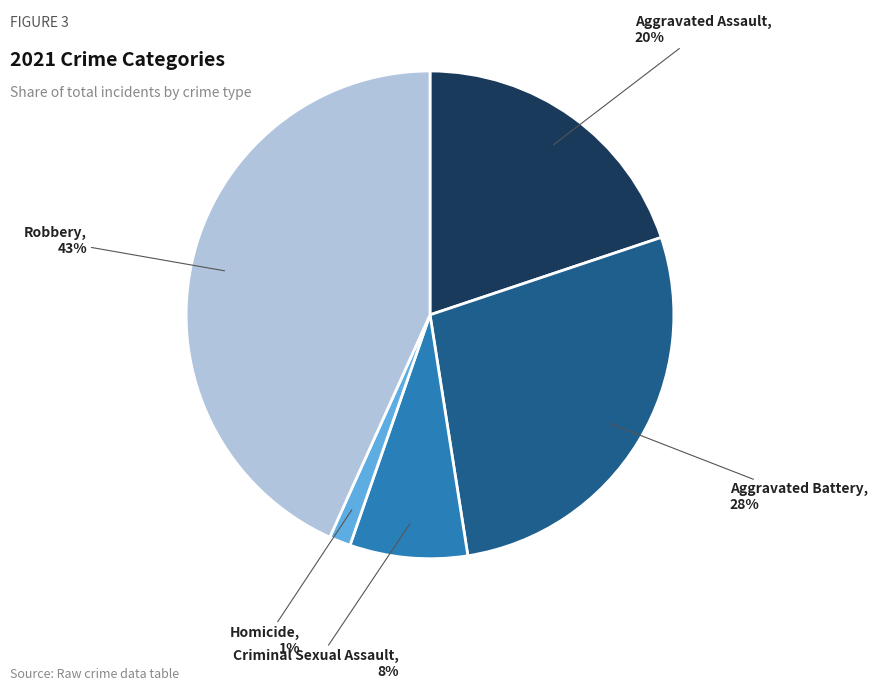

Rank the categories by value from highest to lowest.

Robbery, Aggravated Battery, Aggravated Assault, Criminal Sexual Assault, Homicide